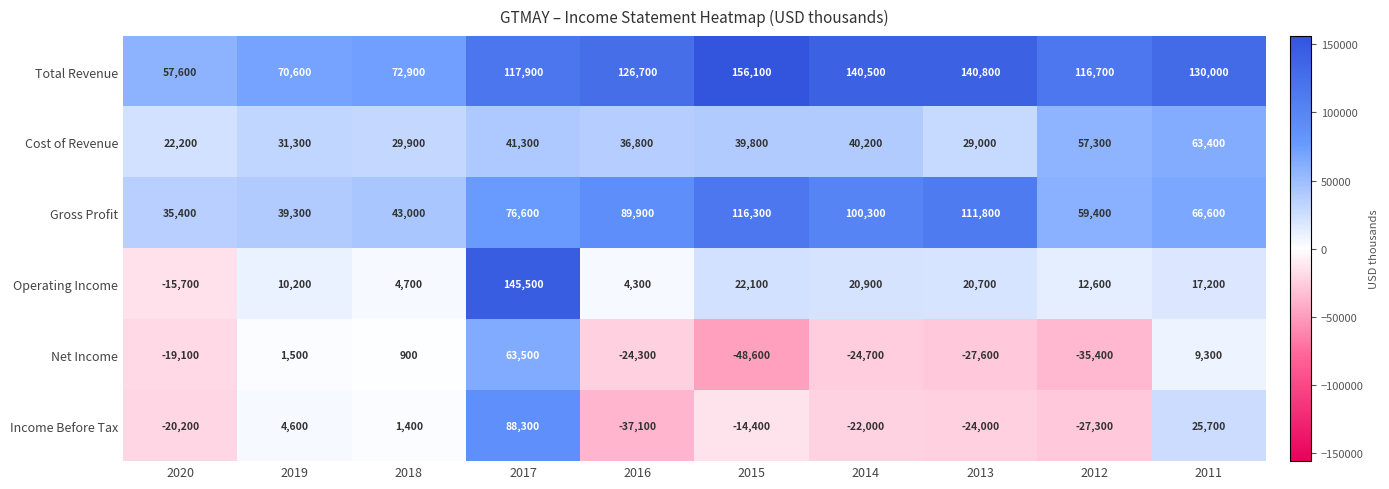

Where is Gross Profit nearest to the value 75850?

2017